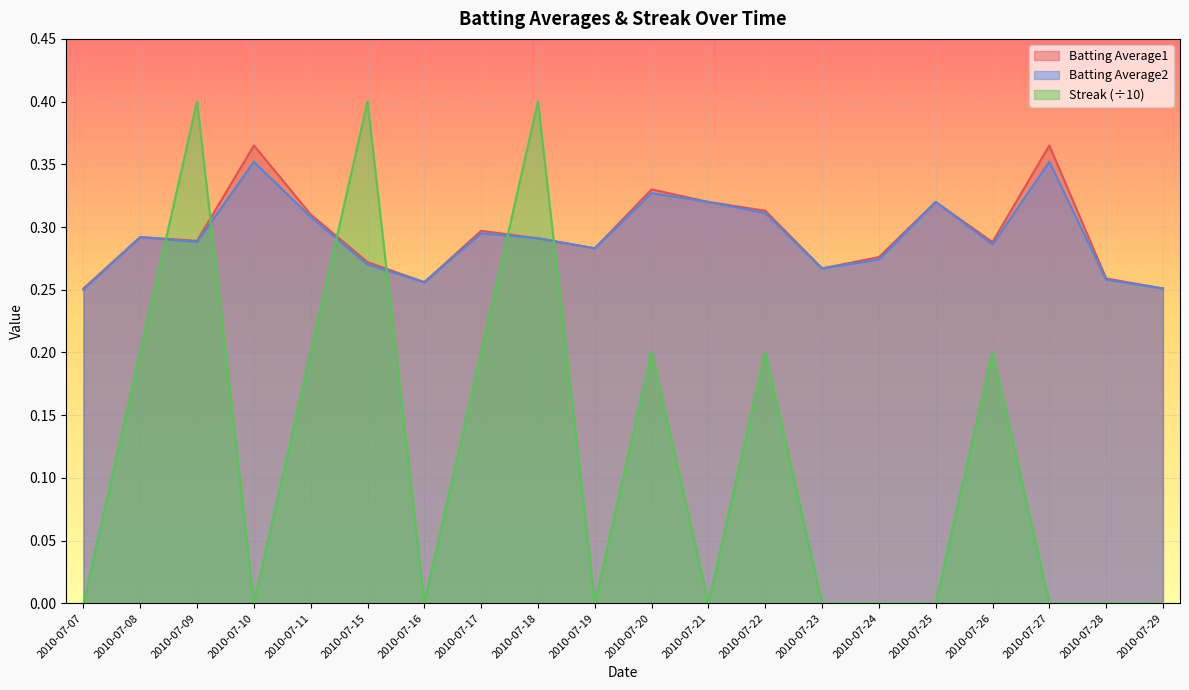

In Batting Average1, how many points are higher than both neighbors (excluding endpoints)?

6